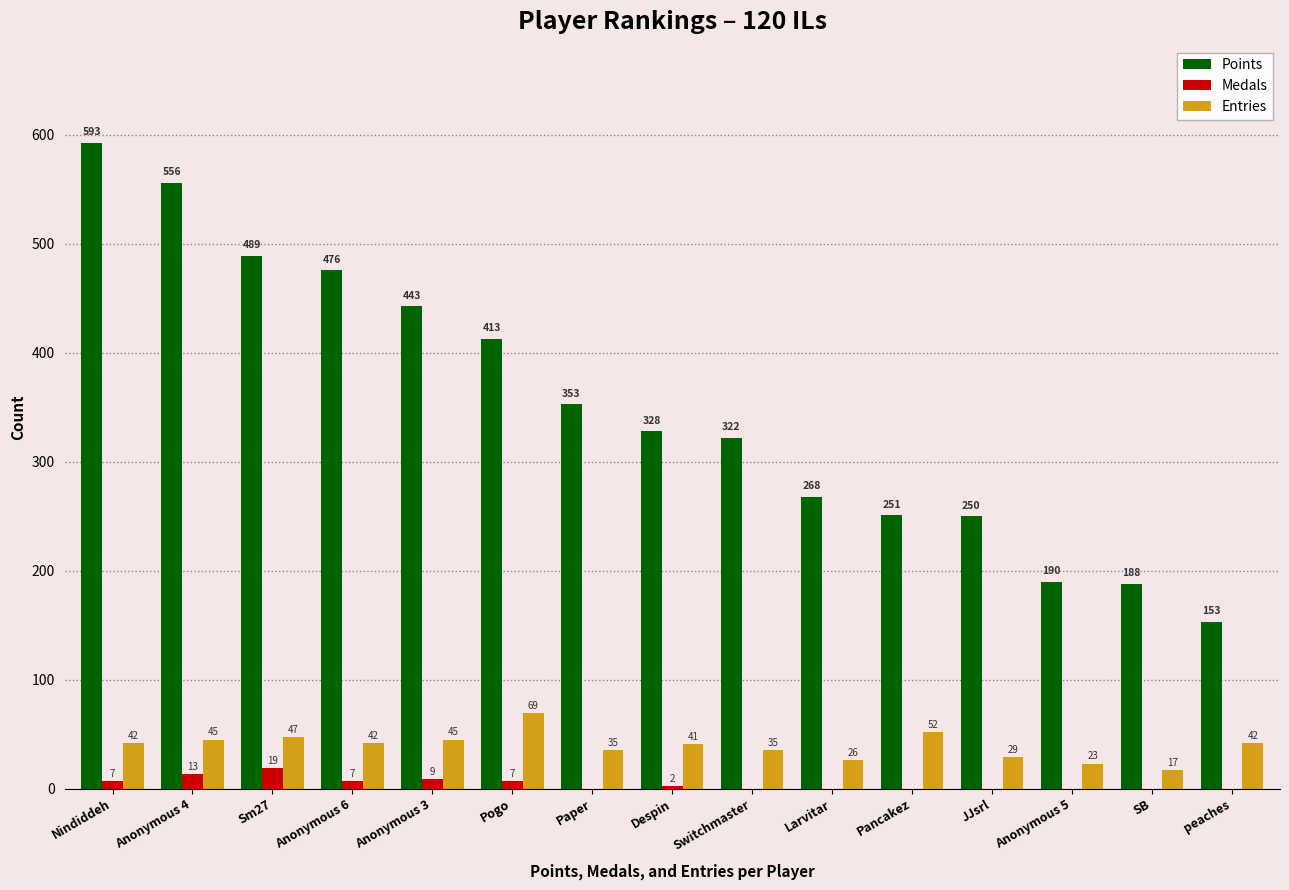

Reading right to left, what are all the values shown in this chart?

Points: peaches=153	SB=188	Anonymous 5=190	JJsrl=250	Pancakez=251	Larvitar=268	Switchmaster=322	Despin=328	Paper=353	Pogo=413	Anonymous 3=443	Anonymous 6=476	Sm27=489	Anonymous 4=556	Nindiddeh=593
Medals: peaches=0	SB=0	Anonymous 5=0	JJsrl=0	Pancakez=0	Larvitar=0	Switchmaster=0	Despin=2	Paper=0	Pogo=7	Anonymous 3=9	Anonymous 6=7	Sm27=19	Anonymous 4=13	Nindiddeh=7
Entries: peaches=42	SB=17	Anonymous 5=23	JJsrl=29	Pancakez=52	Larvitar=26	Switchmaster=35	Despin=41	Paper=35	Pogo=69	Anonymous 3=45	Anonymous 6=42	Sm27=47	Anonymous 4=45	Nindiddeh=42